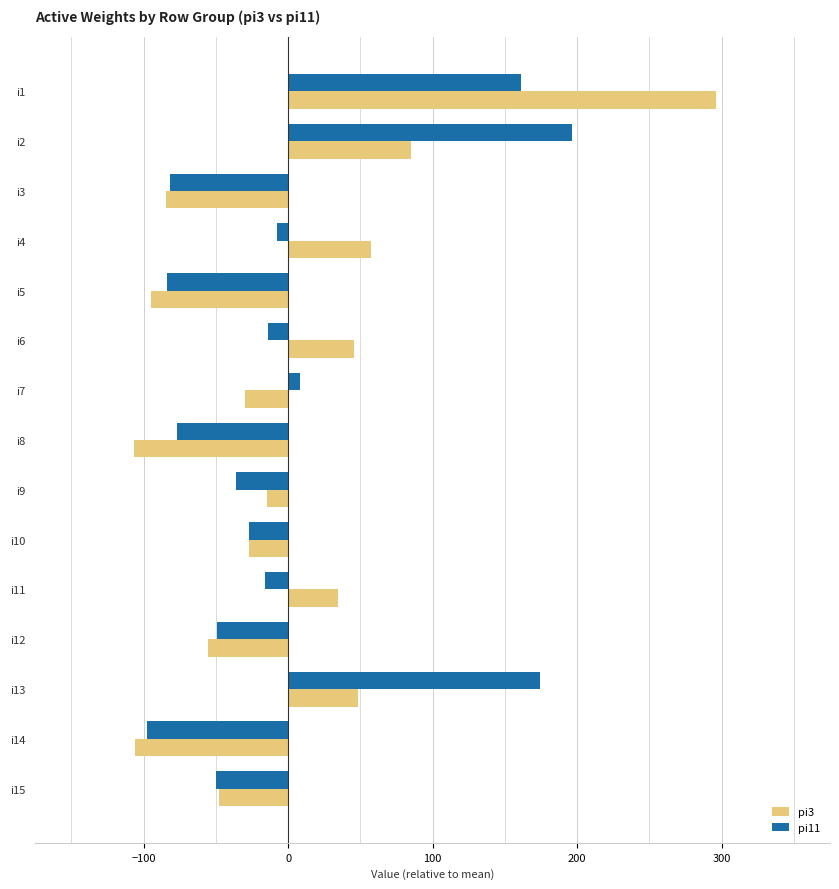

At which category does the chart reach its peak across all series?

i1